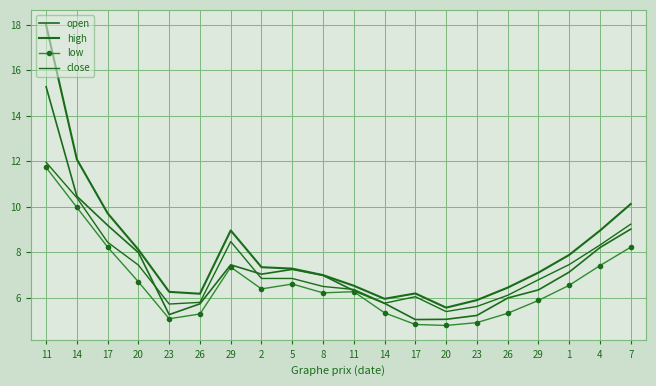

True or false: high has a value of 18.0 at 11.

True